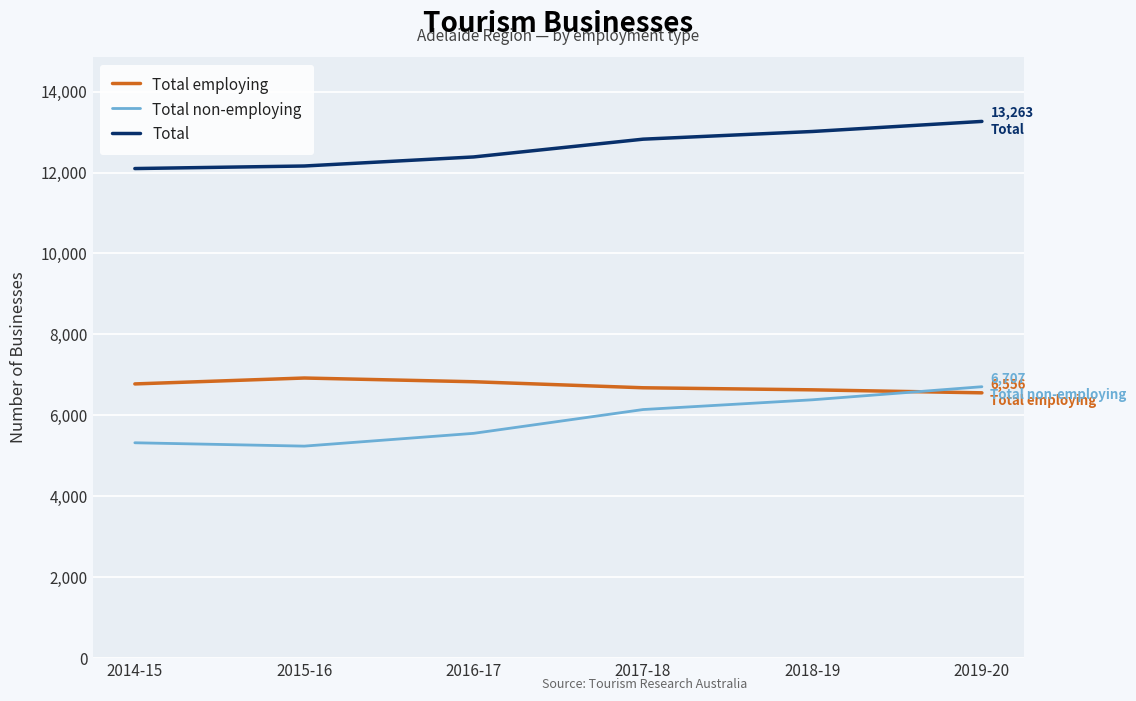

What is the difference between the maximum and minimum values in the Total non-employing series?

1468